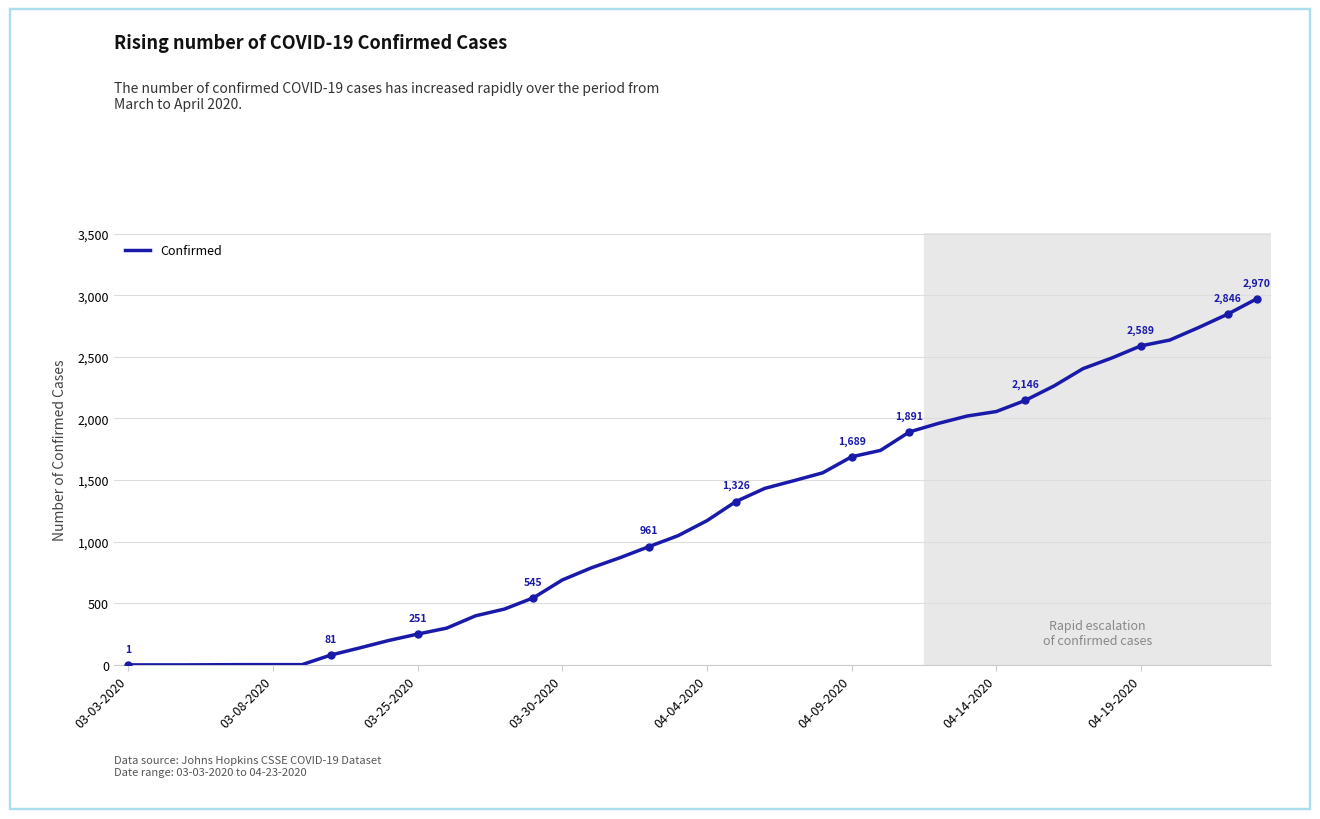

What is the difference between the maximum and minimum values?

2969